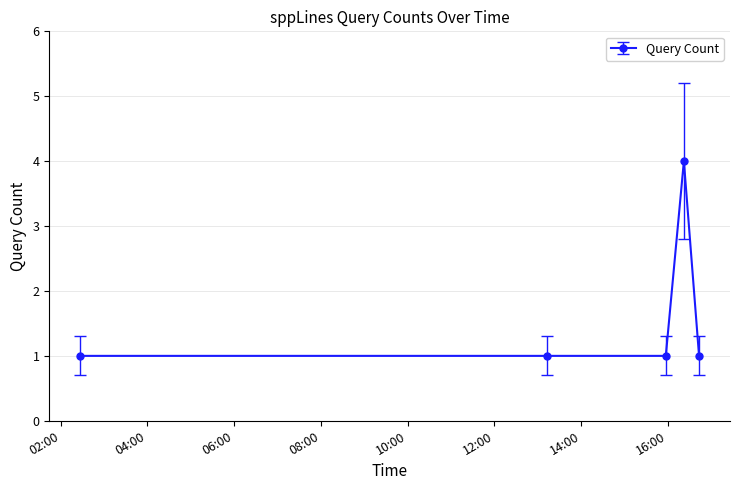

True or false: there are more than 0 points higher than both neighbors.

True